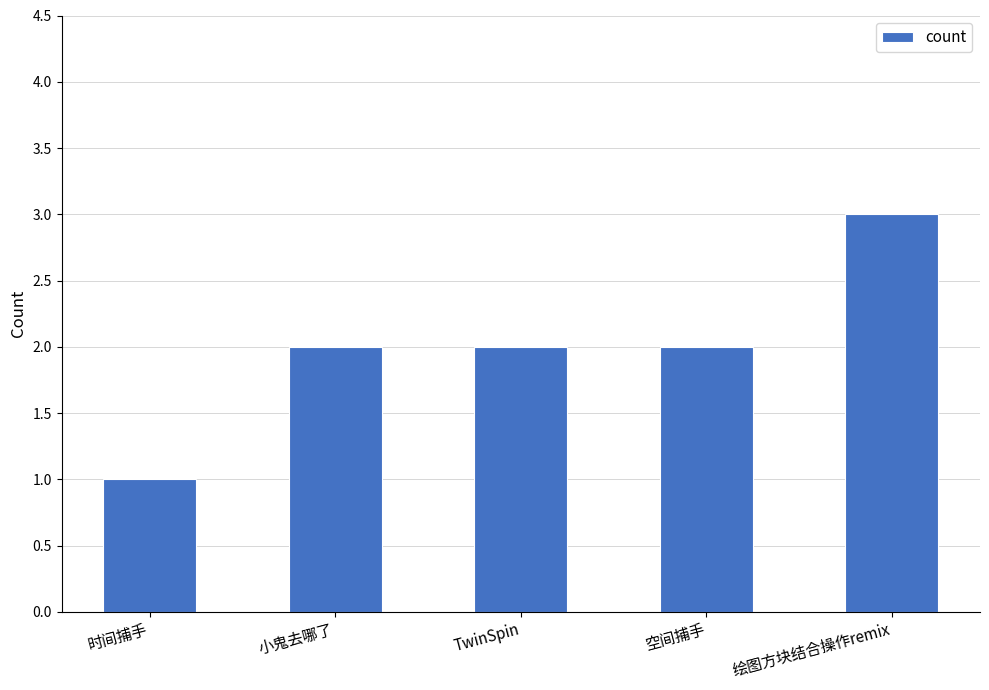

Reading left to right, list all the values displayed in this chart.

时间捕手=1	小鬼去哪了=2	TwinSpin=2	空间捕手=2	绘图方块结合操作remix=3